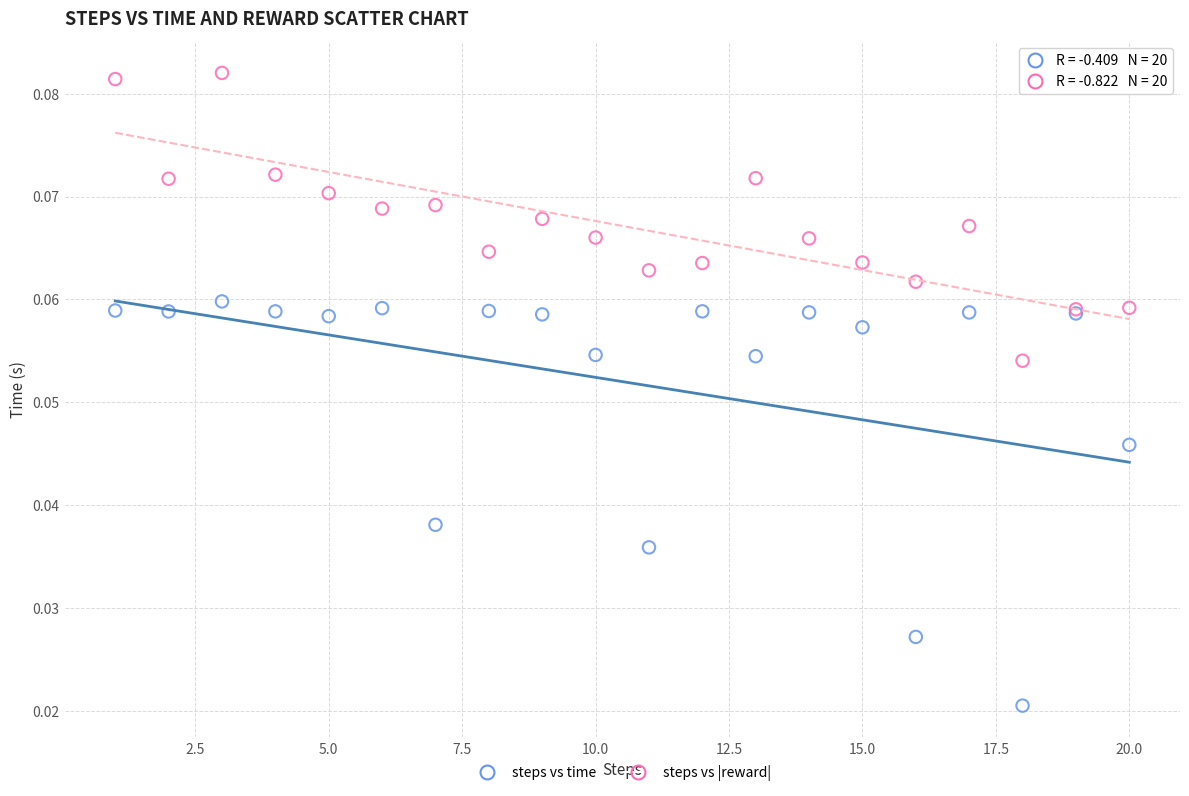

What are all the series names shown in the legend?

steps vs time, steps vs |reward|